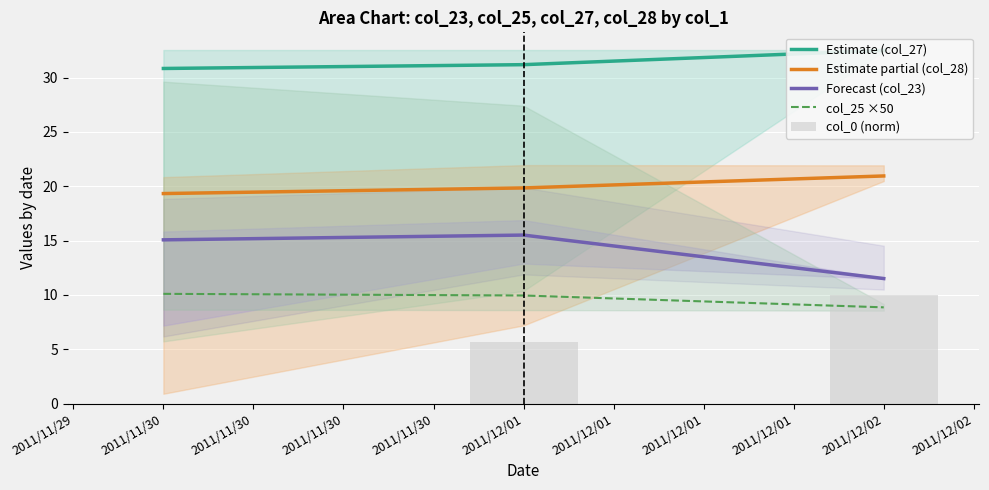

What is the value of the Forecast (col_23) bar at the 1st from the left?

15.1